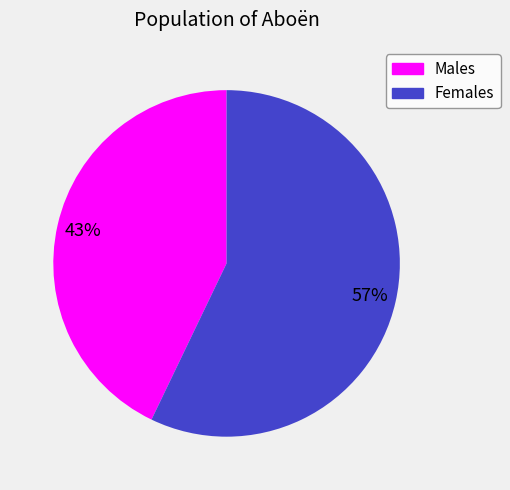

Is there a majority slice in this chart?

Yes